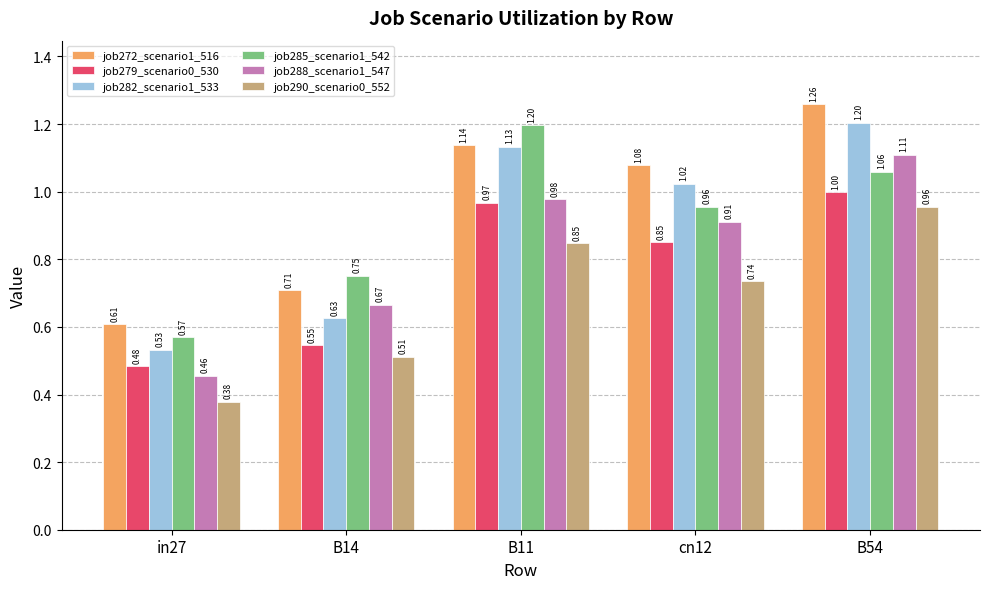

What position from the left is B14?

2